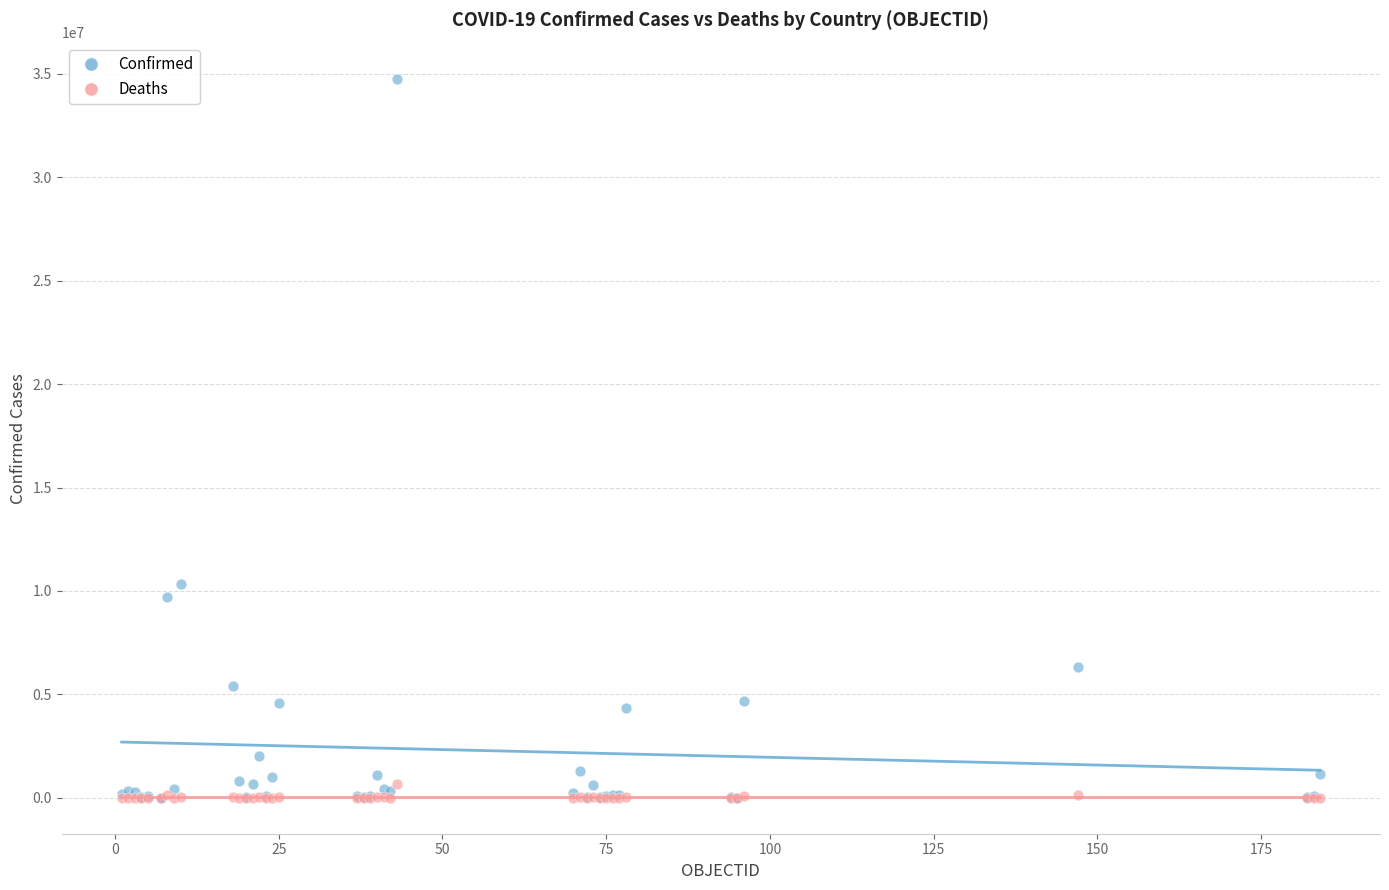

In the Confirmed series, what Y value is closest to 17389466?

10340802